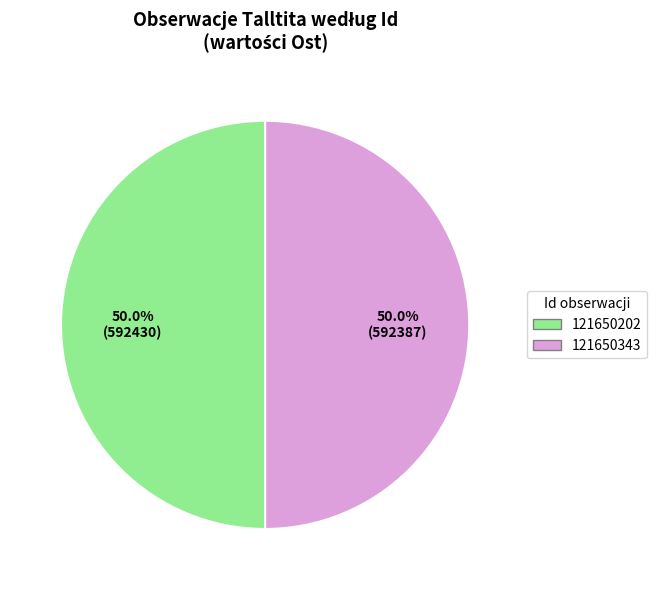

What is the ratio of the value at 121650343 to the value at 121650202?

1.0